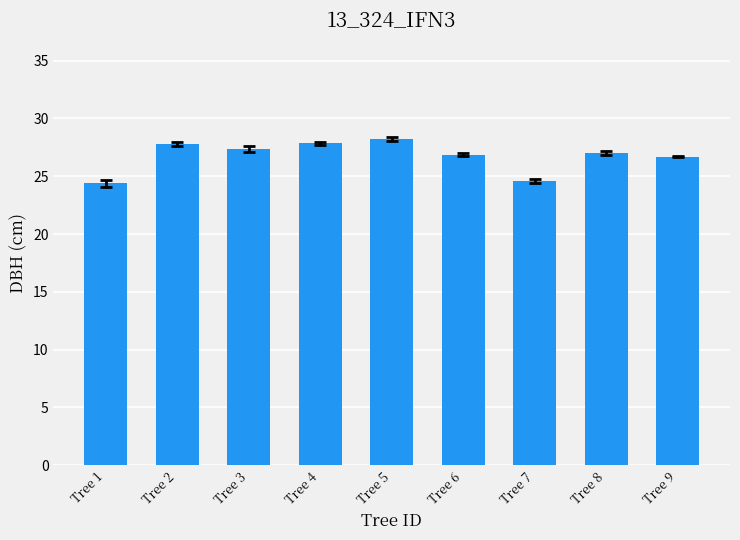

What is the approximate value at Tree 7?

24.6